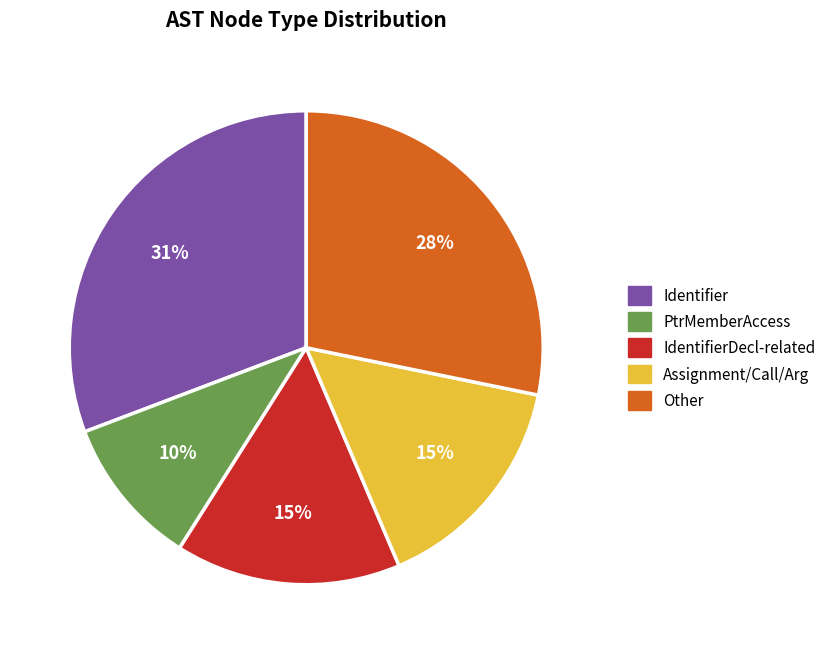

Does IdentifierDecl-related account for over 50% of the chart?

No